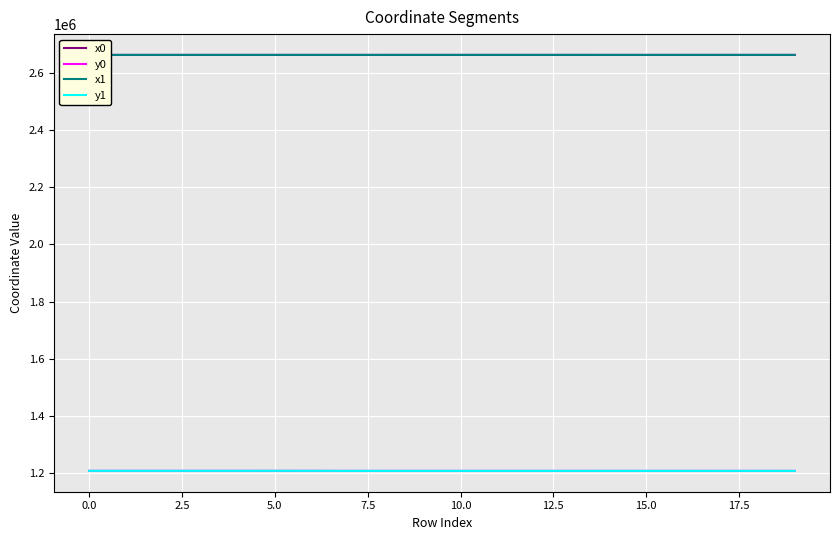

What is the lowest value of the y1 series?

1208996.7